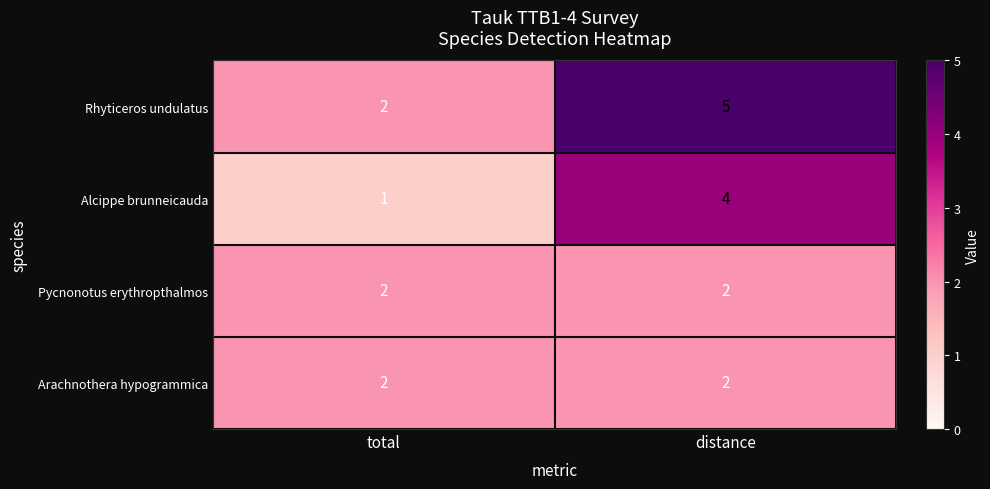

Reading left to right, extract all data points from this chart.

Rhyticeros undulatus: total=2	distance=5
Alcippe brunneicauda: total=1	distance=4
Pycnonotus erythropthalmos: total=2	distance=2
Arachnothera hypogrammica: total=2	distance=2